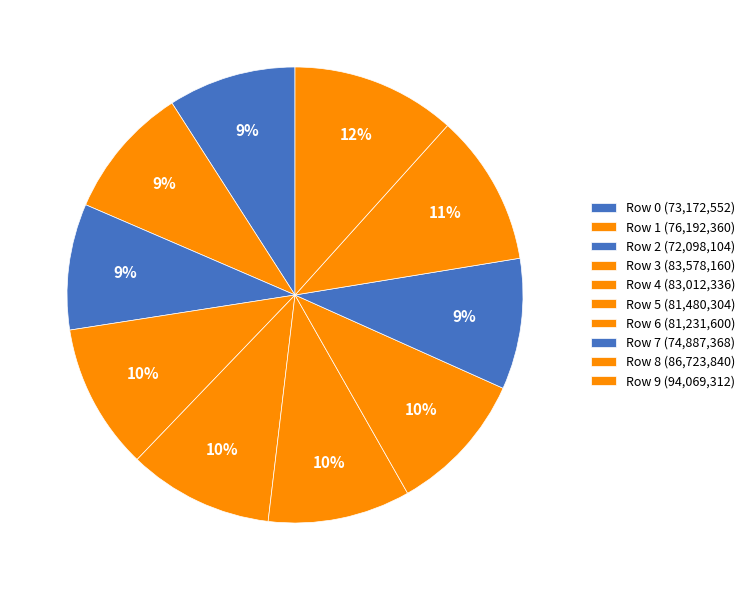

How many slices are in this pie chart?

10